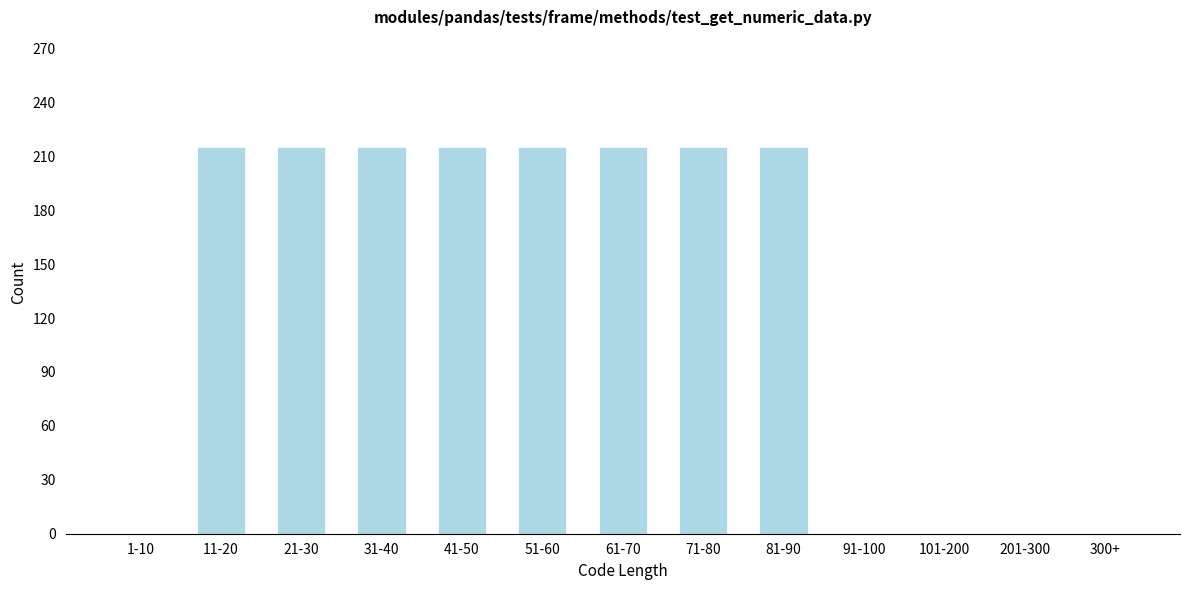

Reading right to left, extract all data points from this chart.

300+=0	201-300=0	101-200=0	91-100=0	81-90=215	71-80=215	61-70=215	51-60=215	41-50=215	31-40=215	21-30=215	11-20=215	1-10=0